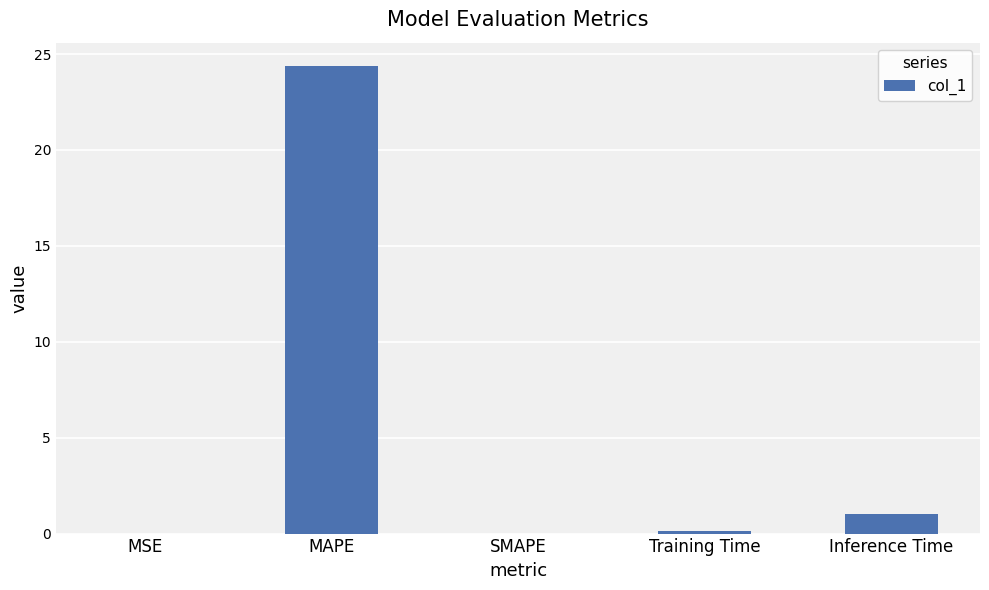

What is the sum of all values?

25.5